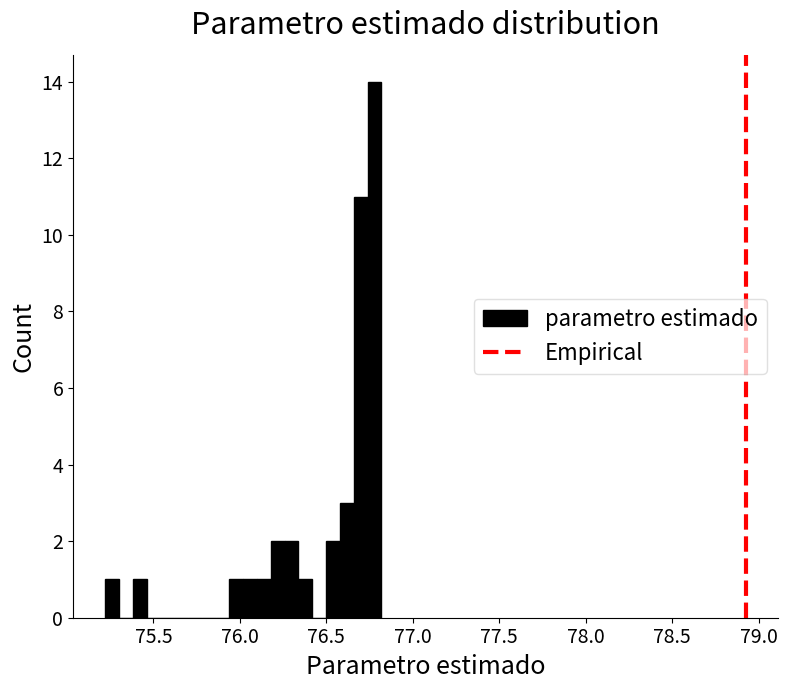

Read against the x-axis, roughly where is the centre of the tallest bar?

76.80